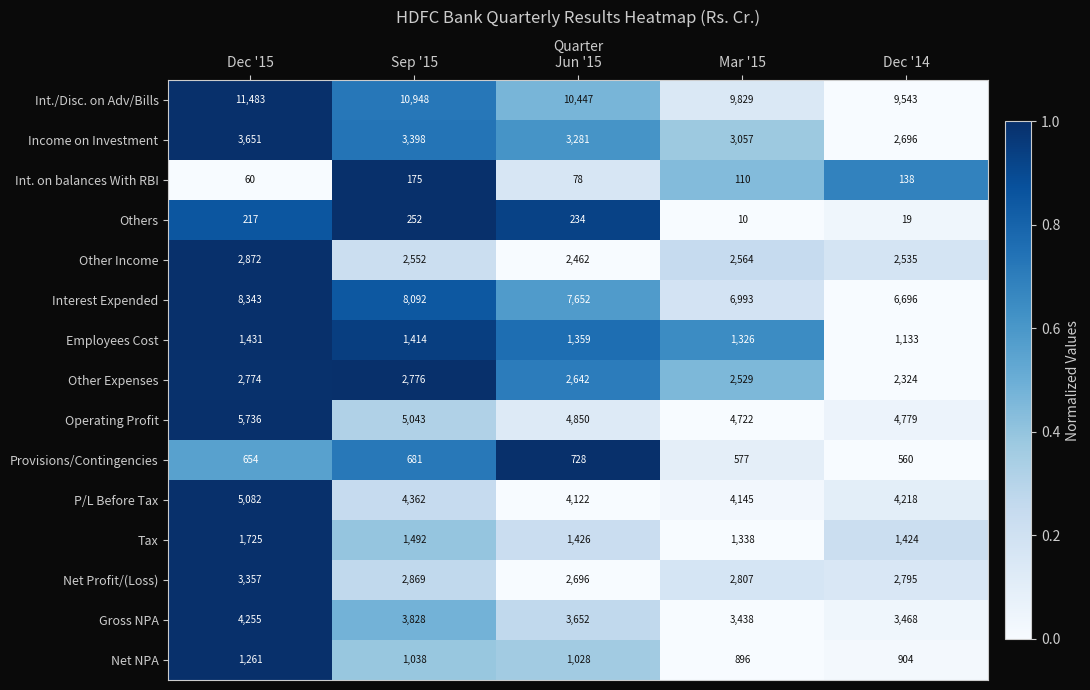

What value does the Tax series have at Sep '15, to the nearest 50?

1500